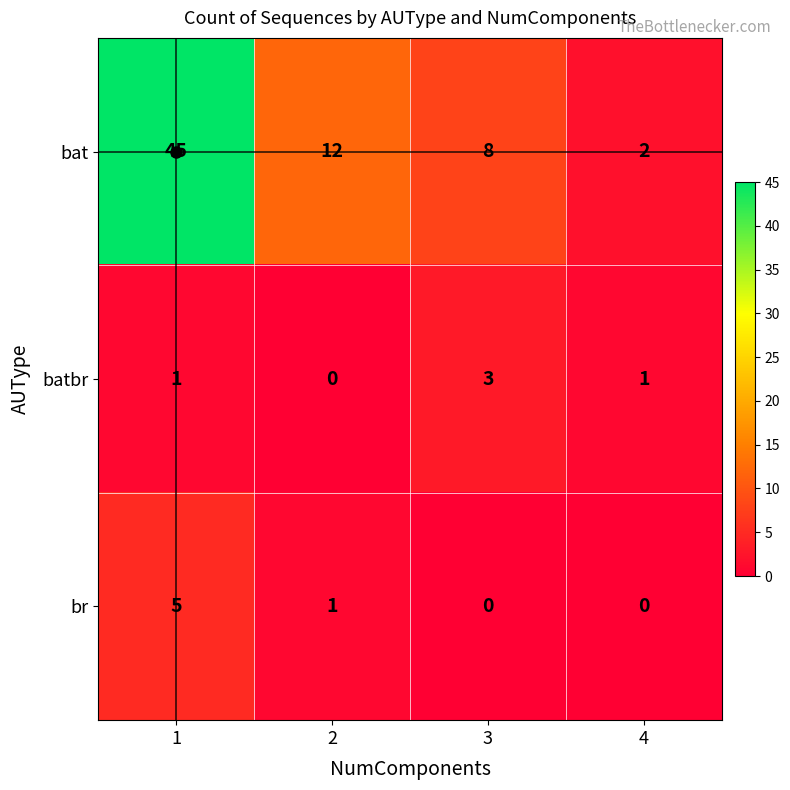

Count the br values in the range 0 to 5.

4